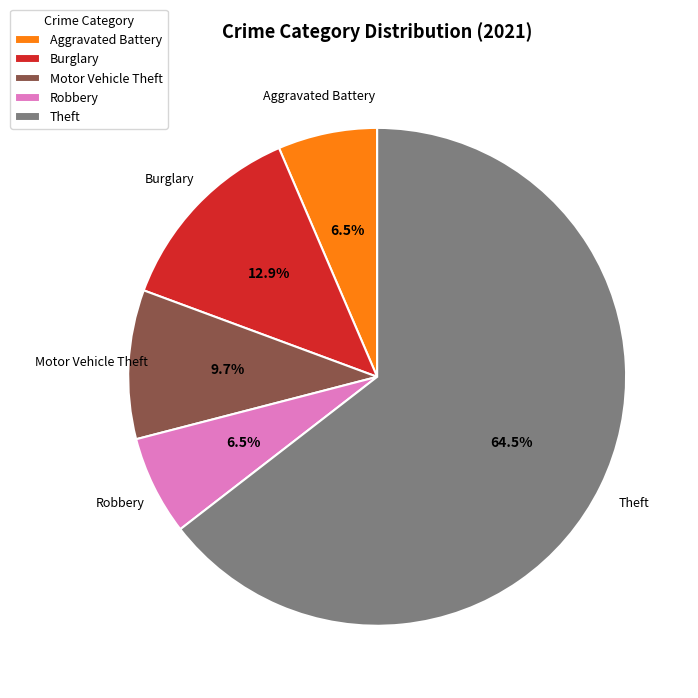

What percentage do Robbery and Burglary together represent?

19.4%